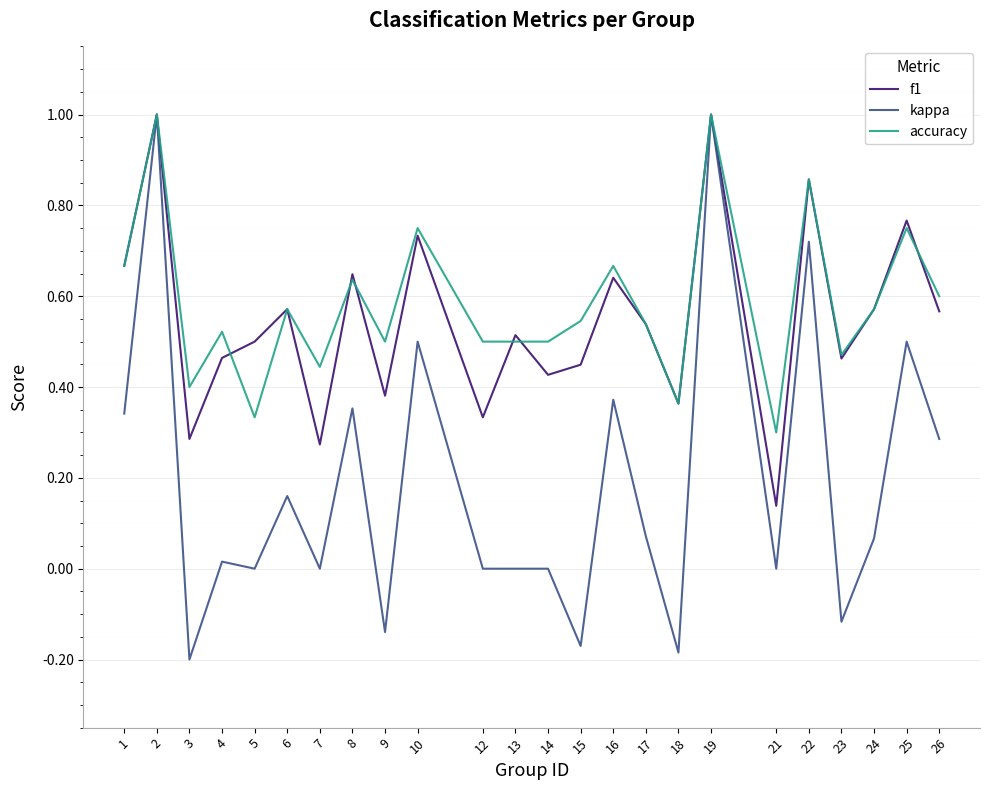

Between 2 and 9, which series saw the biggest shift?

kappa